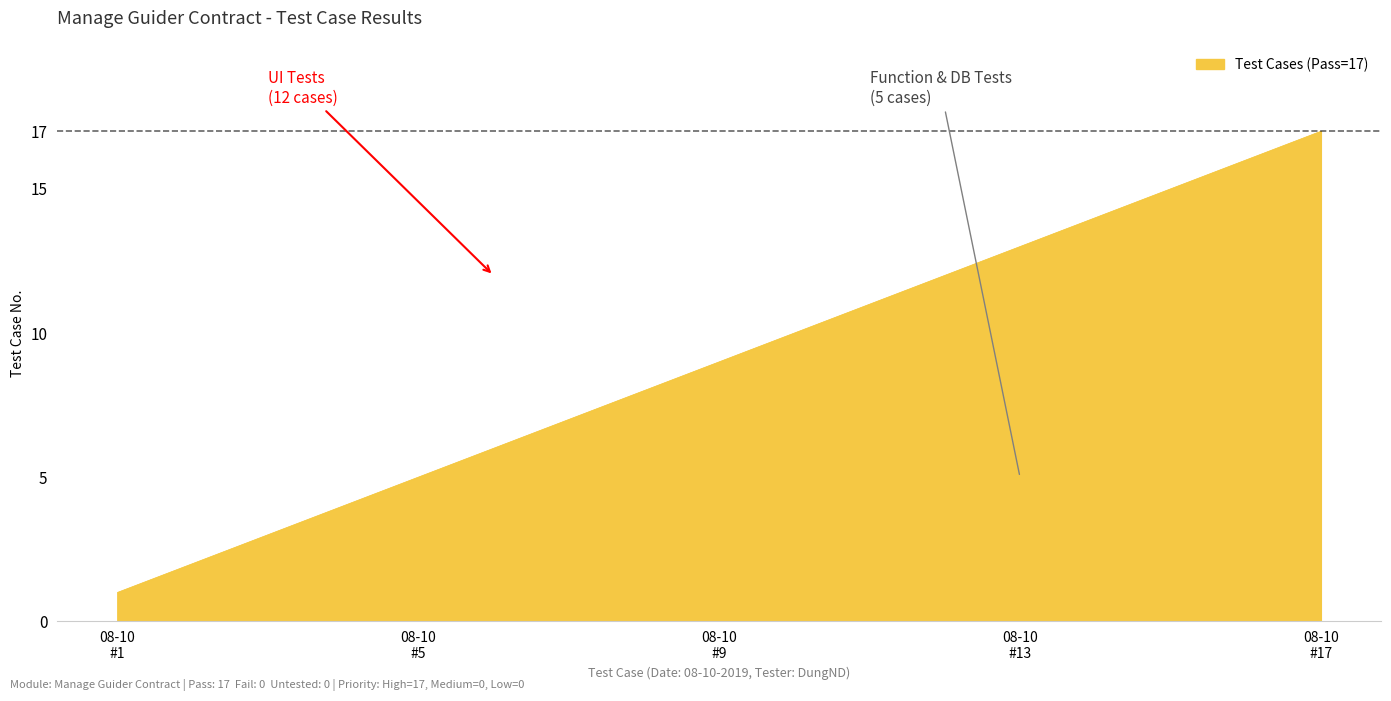

What is the value of the 12th point from the left?

12